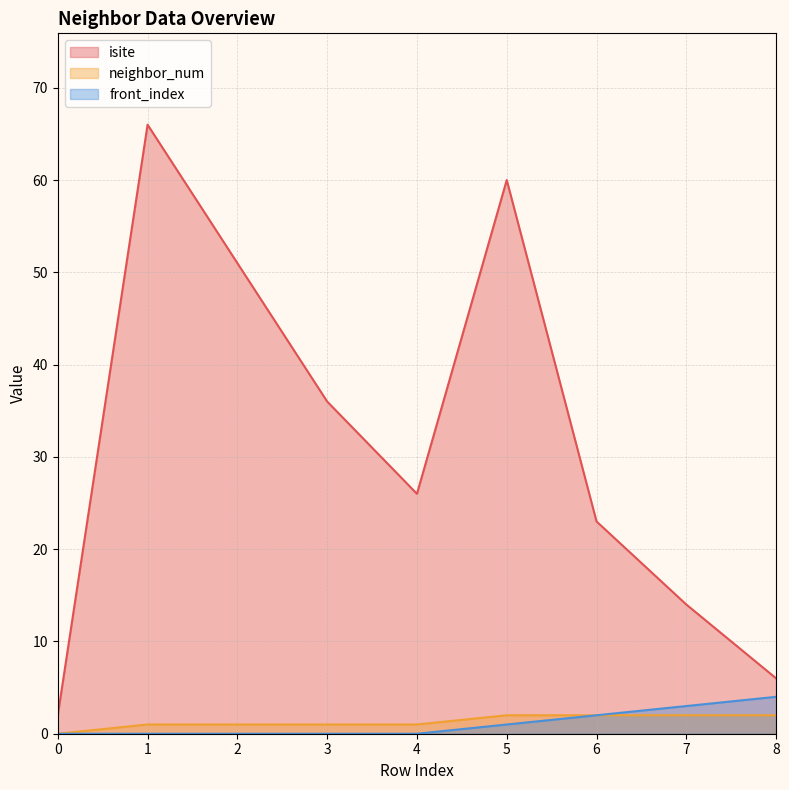

What is the spread (max minus min) of values at 5?

59